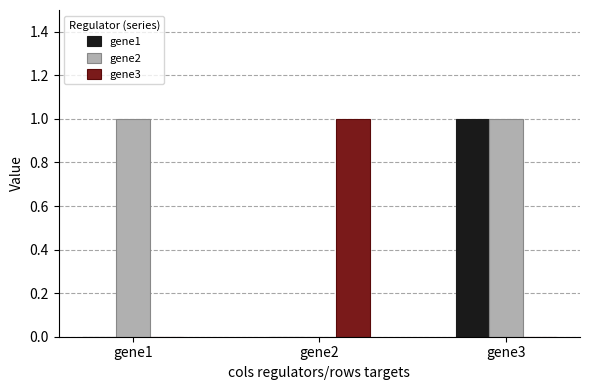

True or false: gene2 has a value of 2 at gene1.

False